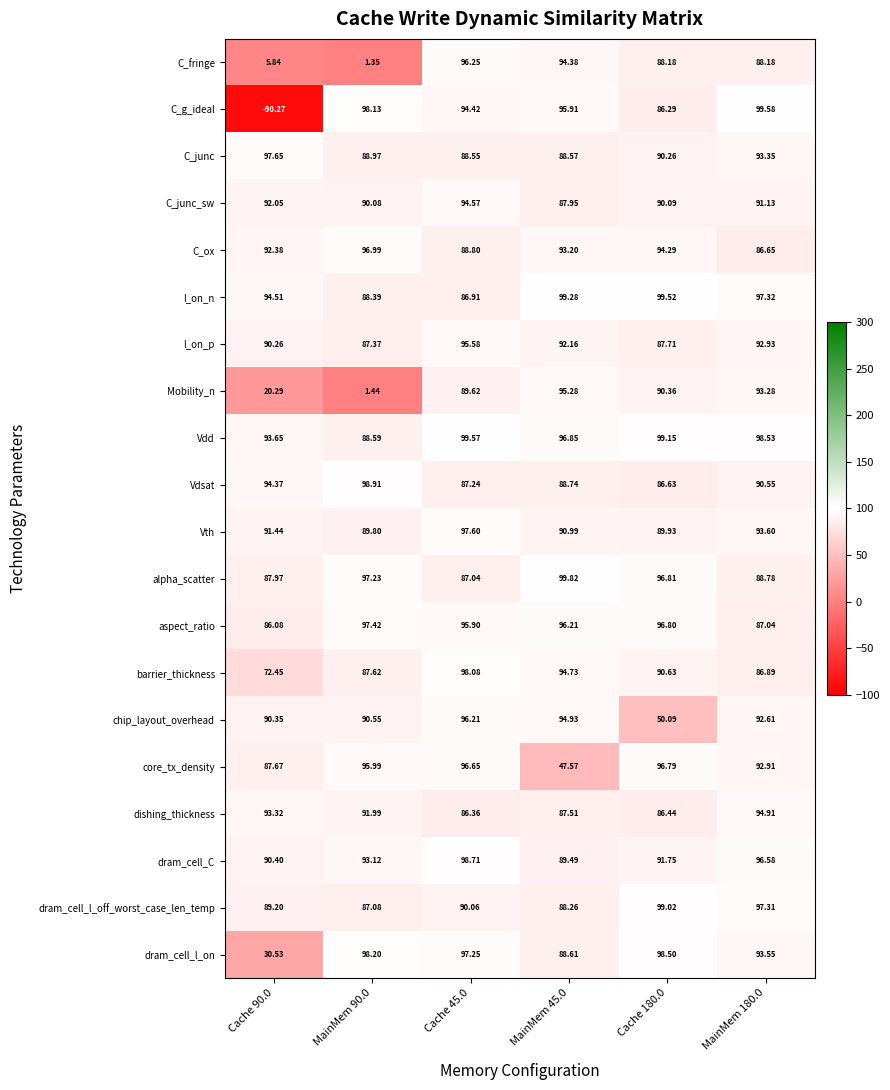

Rank the series by their maximum value, from lowest to highest.

C_junc_sw, dishing_thickness, Mobility_n, l_on_p, chip_layout_overhead, C_fringe, core_tx_density, C_ox, aspect_ratio, Vth, C_junc, barrier_thickness, dram_cell_l_on, dram_cell_C, Vdsat, dram_cell_l_off_worst_case_len_temp, l_on_n, Vdd, C_g_ideal, alpha_scatter